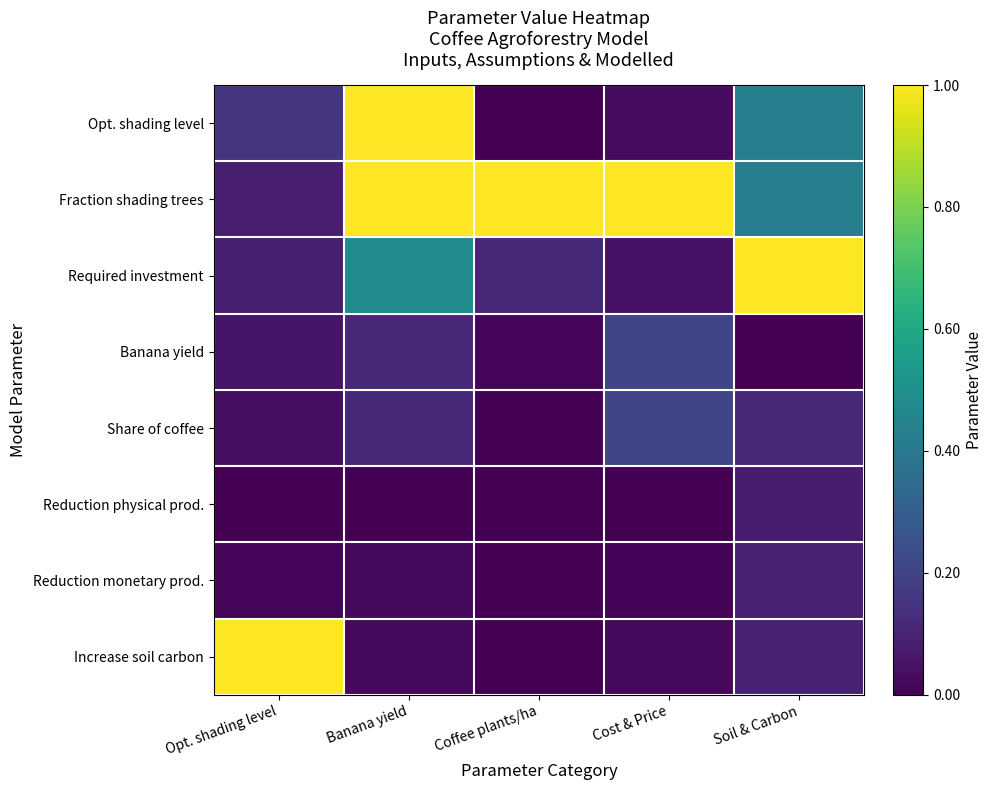

Reading left to right, what are all the values shown in this chart?

Opt. shading level: Opt. shading level=0.1	Banana yield=1.0	Coffee plants/ha=0.0	Cost & Price=0.0	Soil & Carbon=0.4
Fraction shading trees: Opt. shading level=0.1	Banana yield=1.0	Coffee plants/ha=1.0	Cost & Price=1.0	Soil & Carbon=0.4
Required investment: Opt. shading level=0.1	Banana yield=0.5	Coffee plants/ha=0.1	Cost & Price=0.0	Soil & Carbon=1.0
Banana yield: Opt. shading level=0.1	Banana yield=0.1	Coffee plants/ha=0.0	Cost & Price=0.2	Soil & Carbon=0.0
Share of coffee: Opt. shading level=0.0	Banana yield=0.1	Coffee plants/ha=0.0	Cost & Price=0.2	Soil & Carbon=0.1
Reduction physical prod.: Opt. shading level=0.0	Banana yield=0.0	Coffee plants/ha=0.0	Cost & Price=0.0	Soil & Carbon=0.1
Reduction monetary prod.: Opt. shading level=0.0	Banana yield=0.0	Coffee plants/ha=0.0	Cost & Price=0.0	Soil & Carbon=0.1
Increase soil carbon: Opt. shading level=1.0	Banana yield=0.0	Coffee plants/ha=0.0	Cost & Price=0.0	Soil & Carbon=0.1